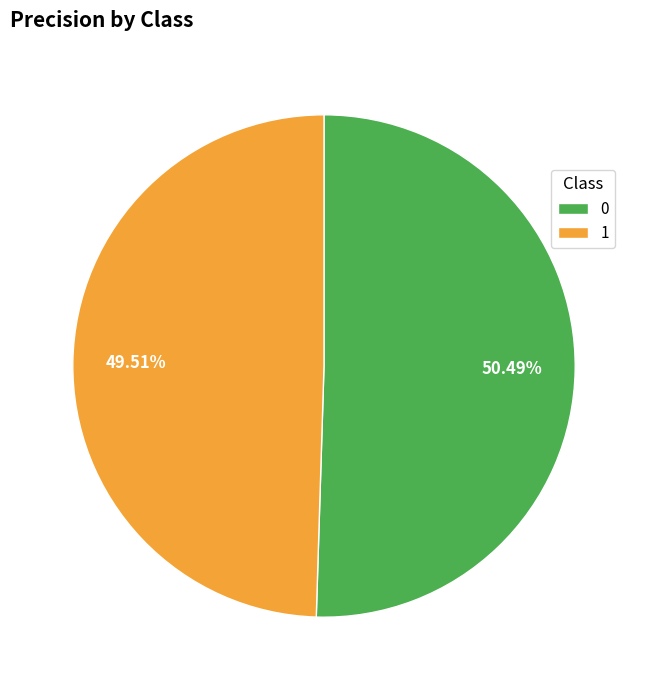

Is the sum of 0 and 1 greater than half?

Yes